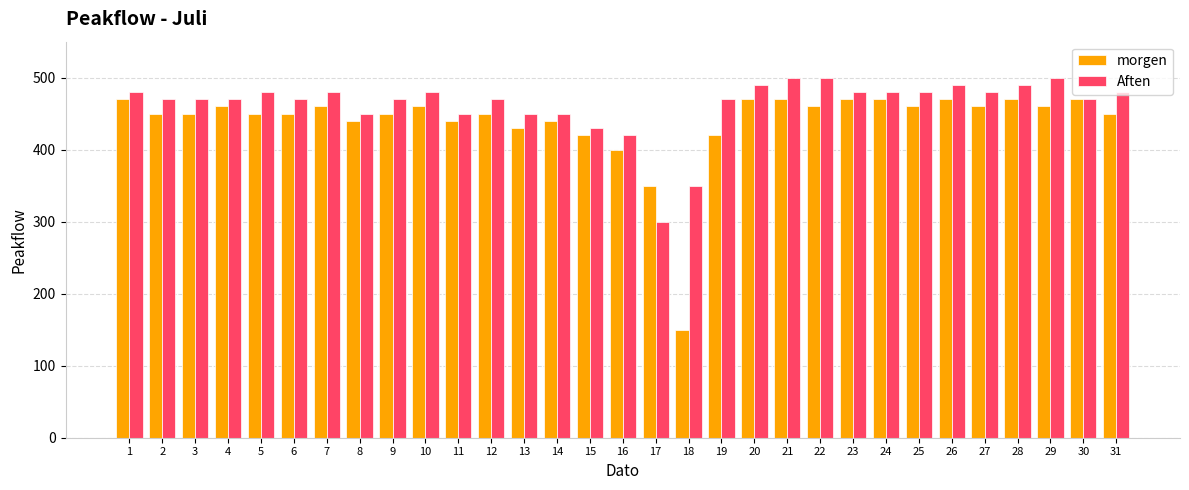

What is the value of the Aften bar at the 27th from the left?

480